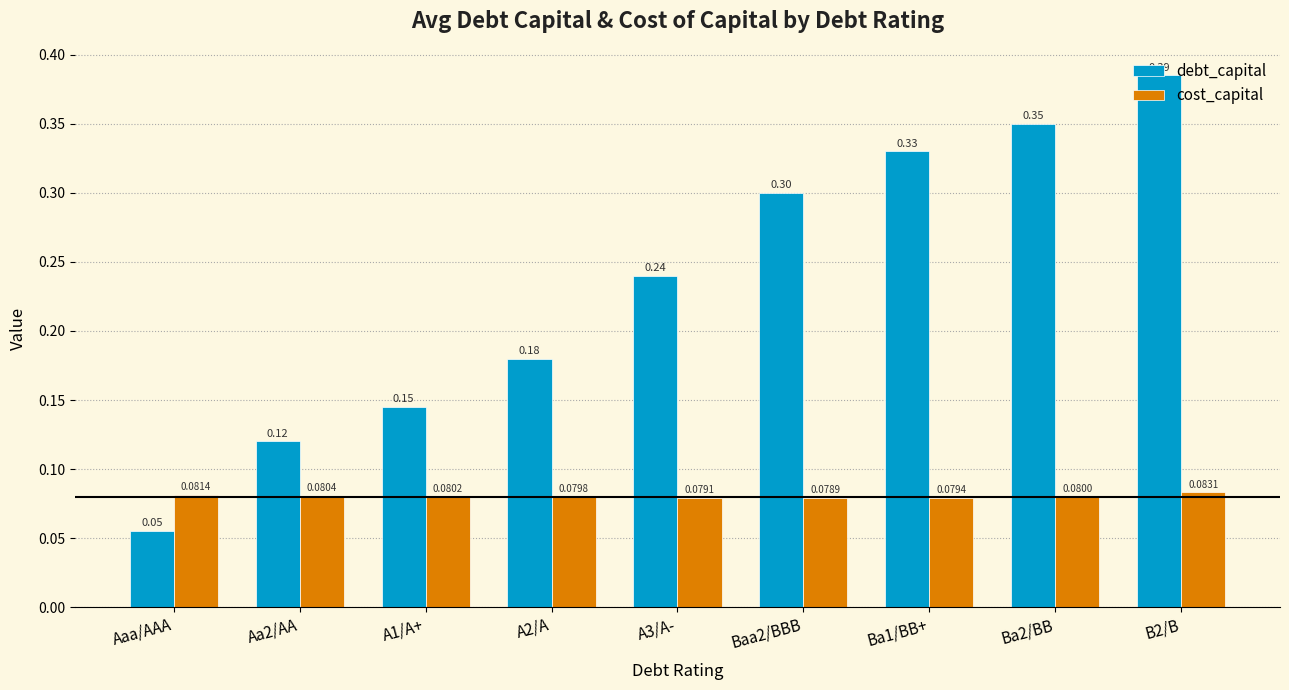

What is the label of the 5th bar from the left?

A3/A-